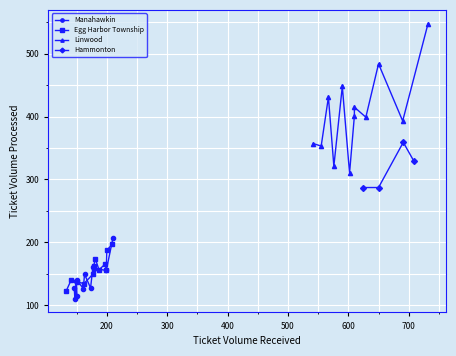

What are all the series names shown in the legend?

Manahawkin, Egg Harbor Township, Linwood, Hammonton